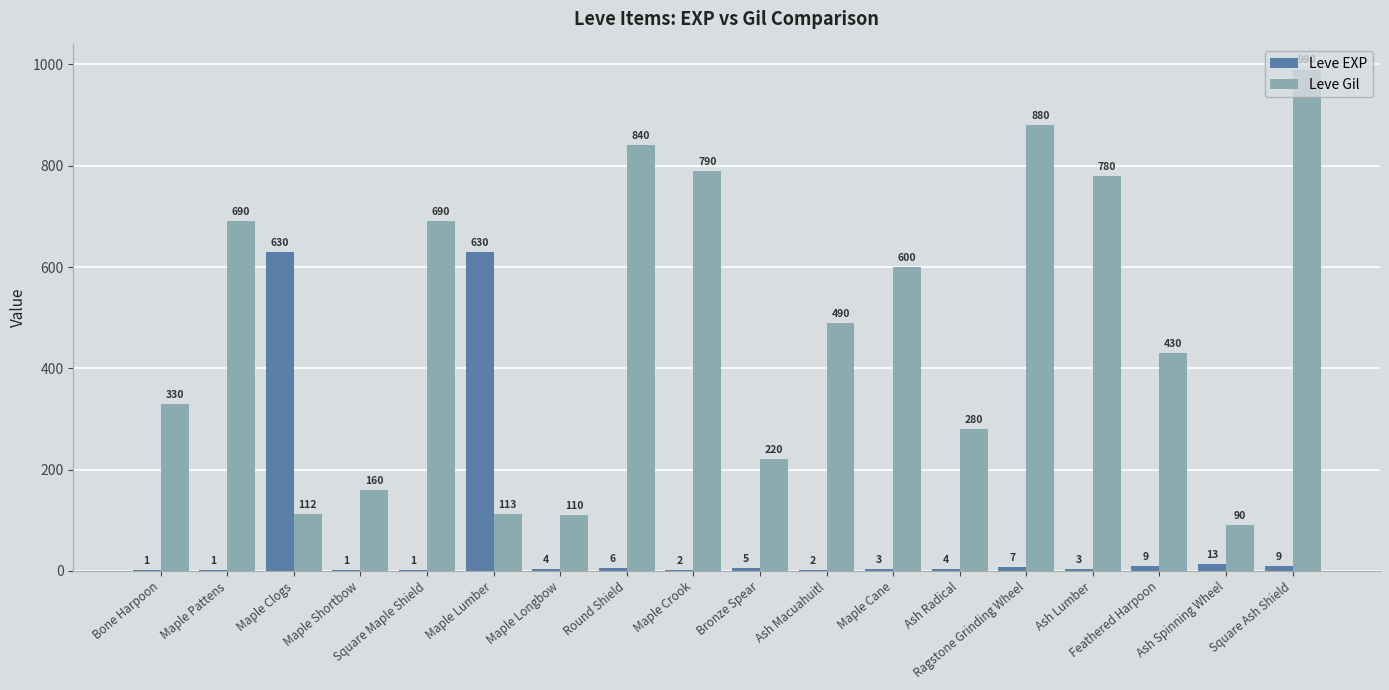

Reading right to left, what are all the values shown in this chart?

Leve EXP: Square Ash Shield=9	Ash Spinning Wheel=13	Feathered Harpoon=9	Ash Lumber=3	Ragstone Grinding Wheel=7	Ash Radical=4	Maple Cane=3	Ash Macuahuitl=2	Bronze Spear=5	Maple Crook=2	Round Shield=6	Maple Longbow=4	Maple Lumber=630	Square Maple Shield=1	Maple Shortbow=1	Maple Clogs=630	Maple Pattens=1	Bone Harpoon=1
Leve Gil: Square Ash Shield=990	Ash Spinning Wheel=90	Feathered Harpoon=430	Ash Lumber=780	Ragstone Grinding Wheel=880	Ash Radical=280	Maple Cane=600	Ash Macuahuitl=490	Bronze Spear=220	Maple Crook=790	Round Shield=840	Maple Longbow=110	Maple Lumber=113	Square Maple Shield=690	Maple Shortbow=160	Maple Clogs=112	Maple Pattens=690	Bone Harpoon=330